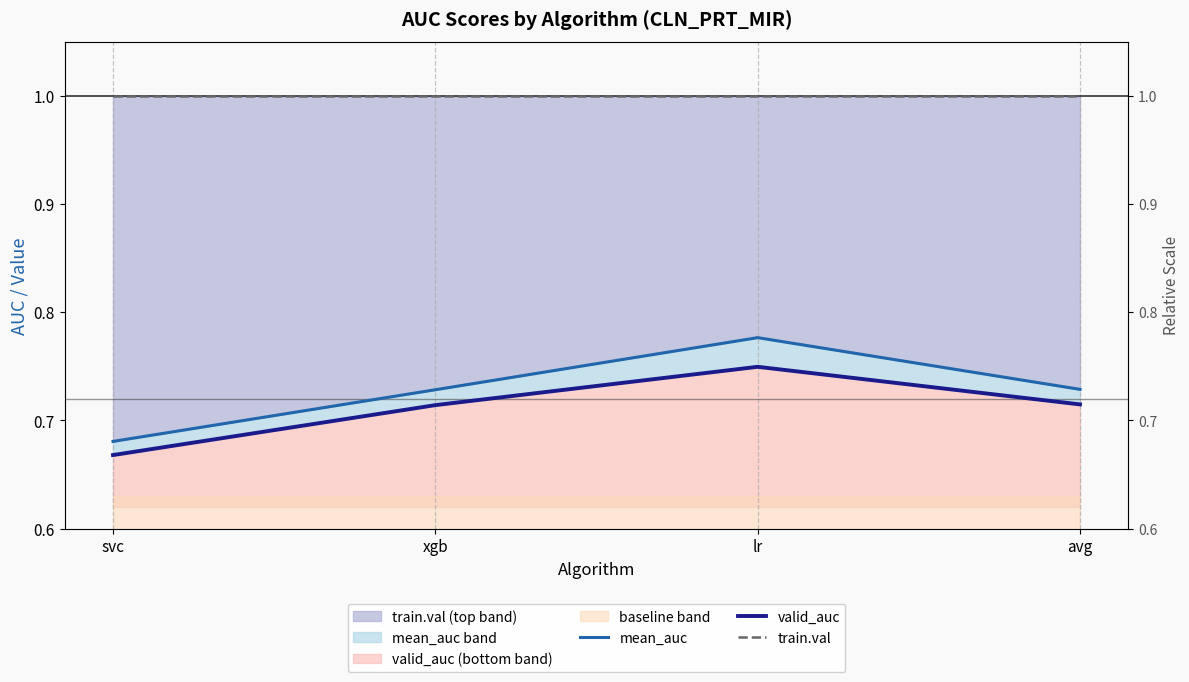

Rank the categories by valid_auc value from highest to lowest.

lr, avg, xgb, svc